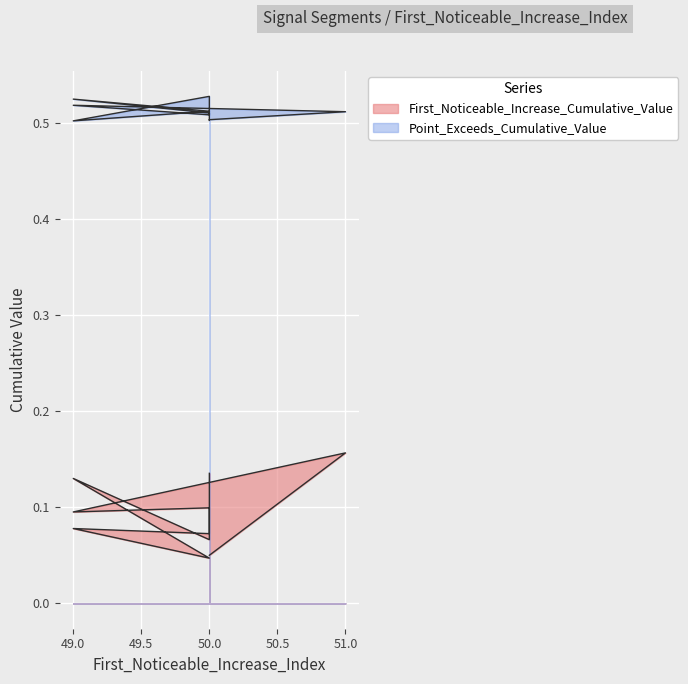

List the series in order of their peak value, lowest first.

First_Noticeable_Increase_Cumulative_Value, Point_Exceeds_Cumulative_Value